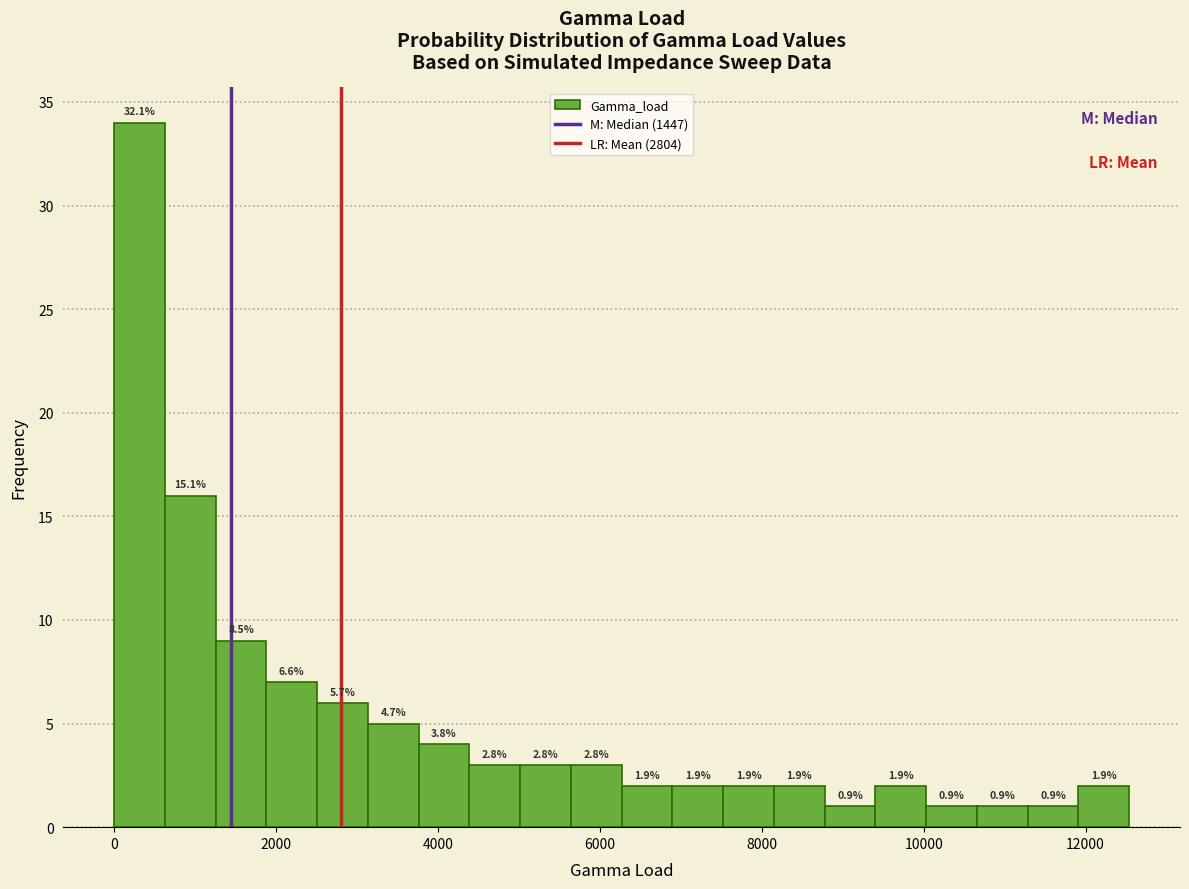

Around what value on the x-axis is the tallest bar? Give the approximate position of its centre, as read against the axis.

400